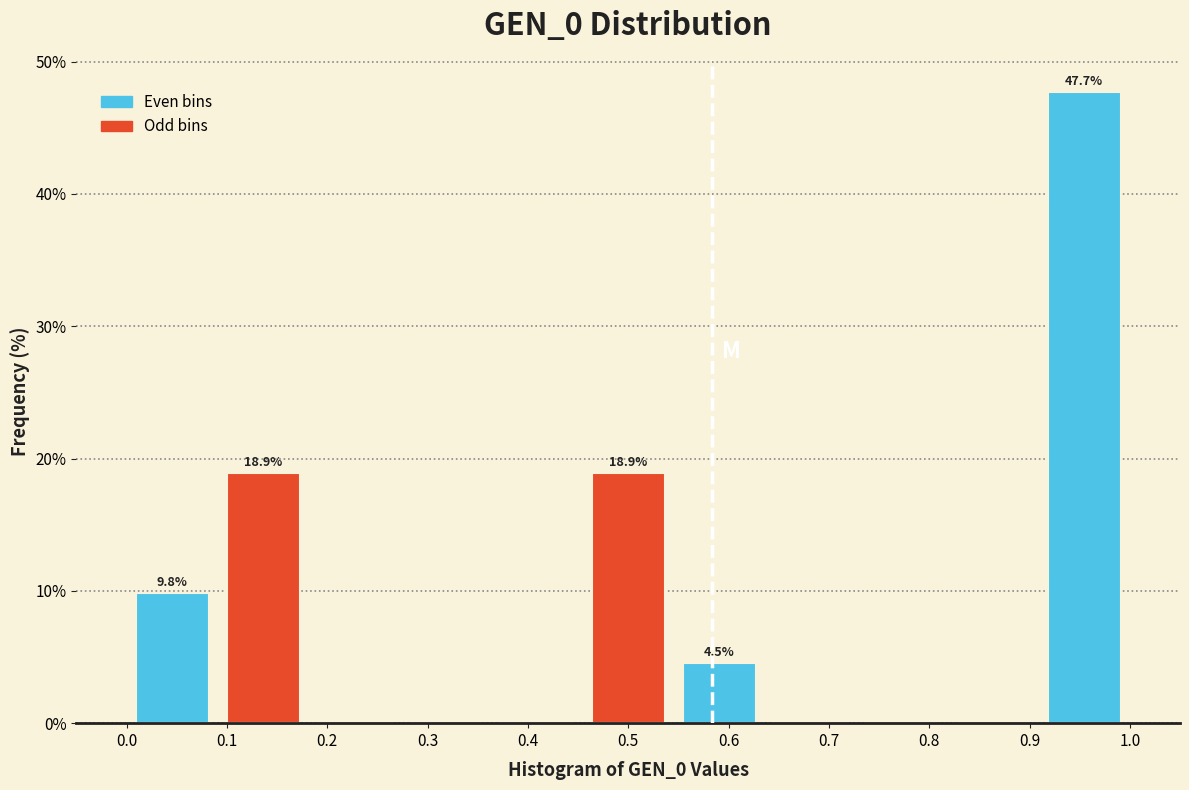

Which range on the x-axis has the tallest bar?

0.91 to 1.00